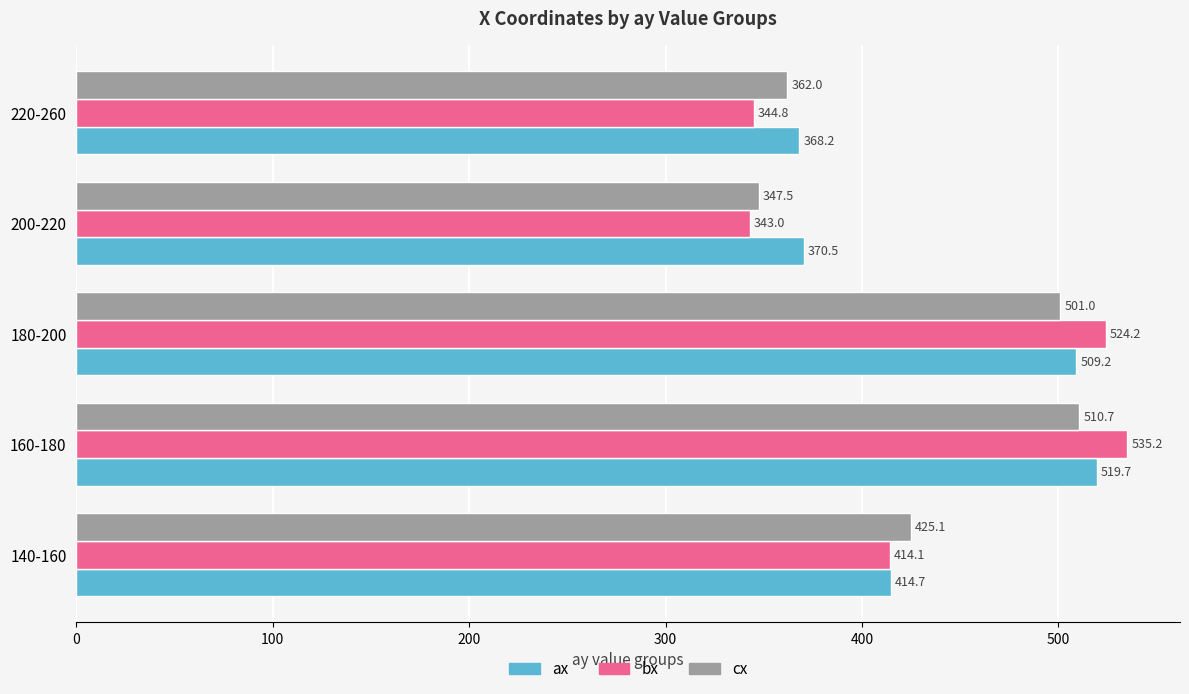

Count the number of categories in the chart.

5